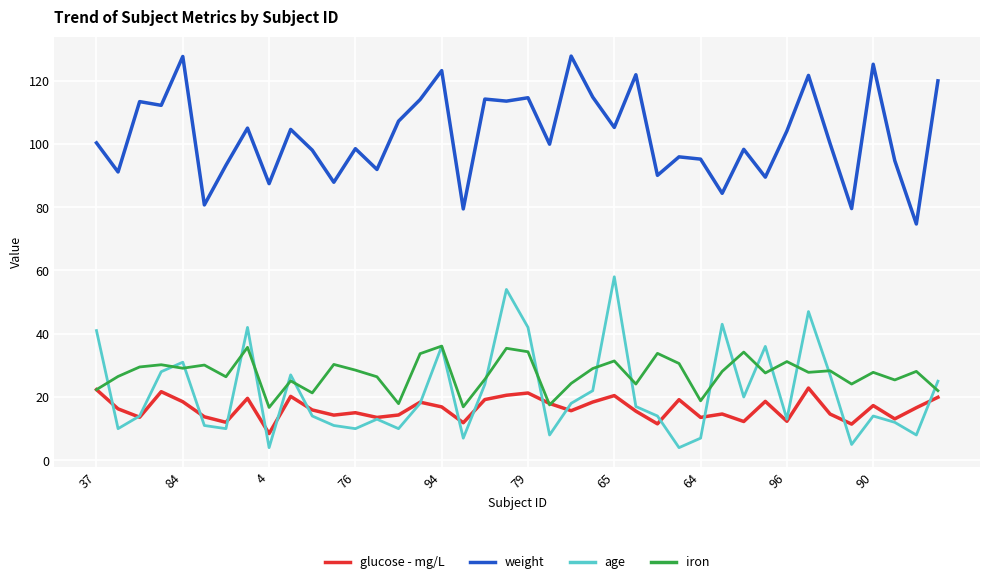

True or false: glucose - mg/L and weight intersect in this chart.

False